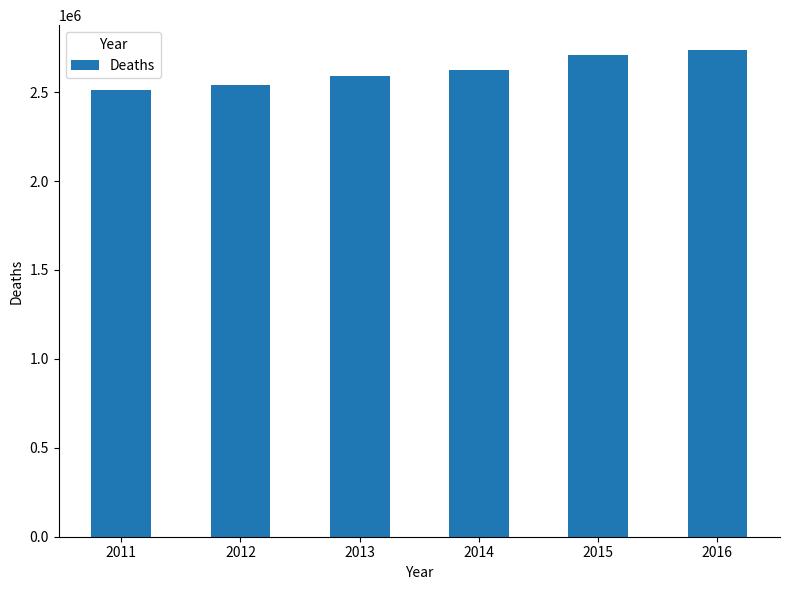

How many values are below 2621695?

3